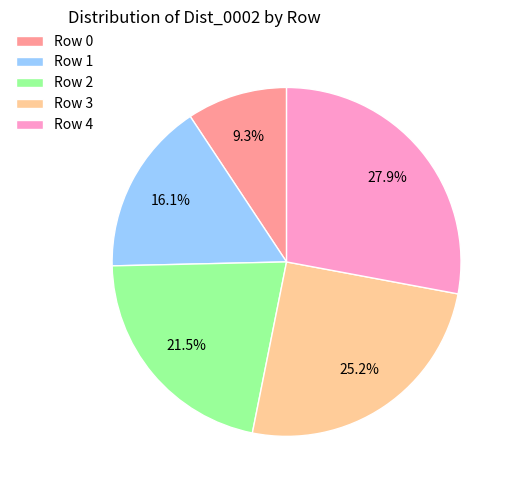

Is there a majority slice in this chart?

No